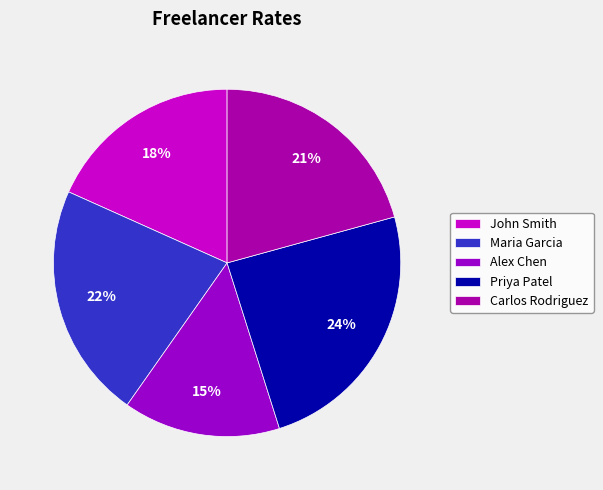

Rank the categories by value from highest to lowest.

Priya Patel, Maria Garcia, Carlos Rodriguez, John Smith, Alex Chen